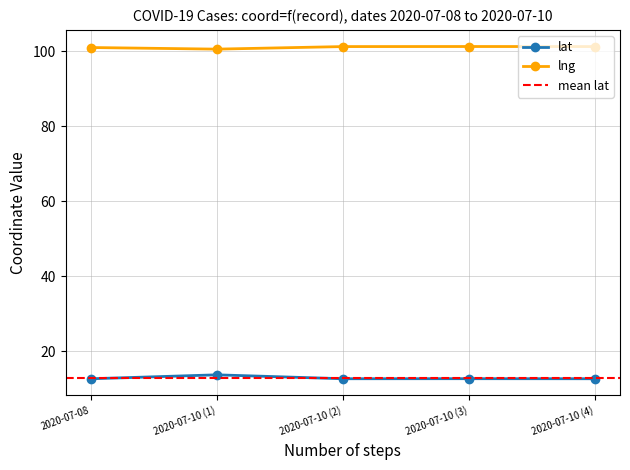

Is the value of lng at 2020-07-10 (4) greater than the value of lat at 2020-07-10 (4)?

Yes